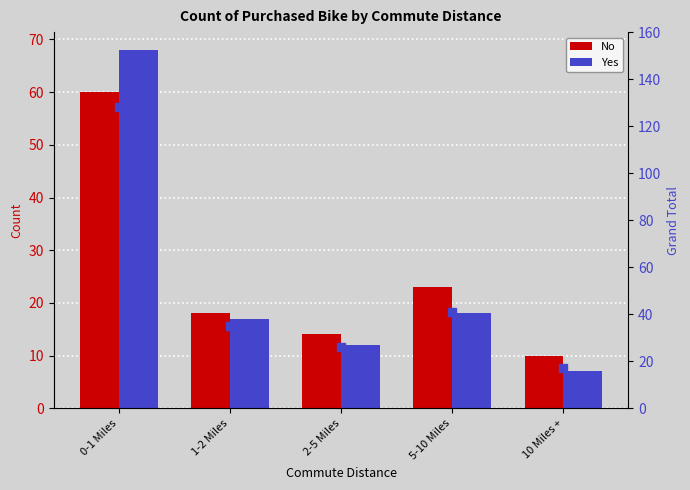

What is the total value across all series at 5-10 Miles?

82